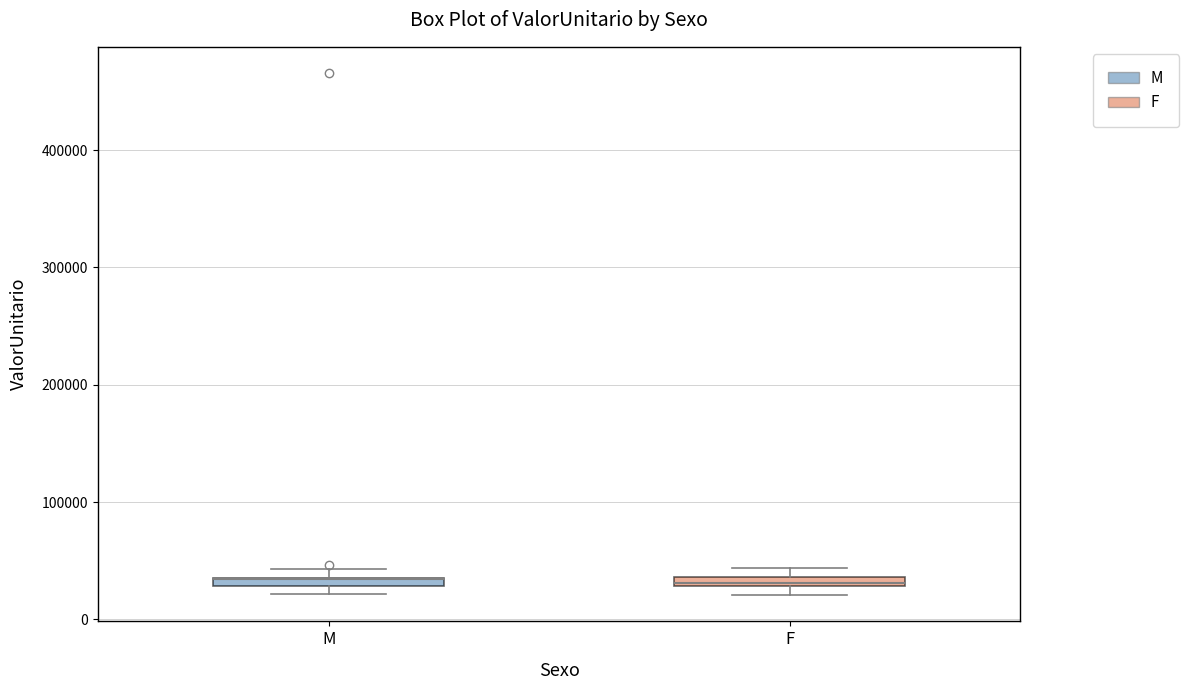

Where is the lower edge of the box for F on the y-axis? The values are not printed on the chart, so give them approximately, as read against the axis.

30000